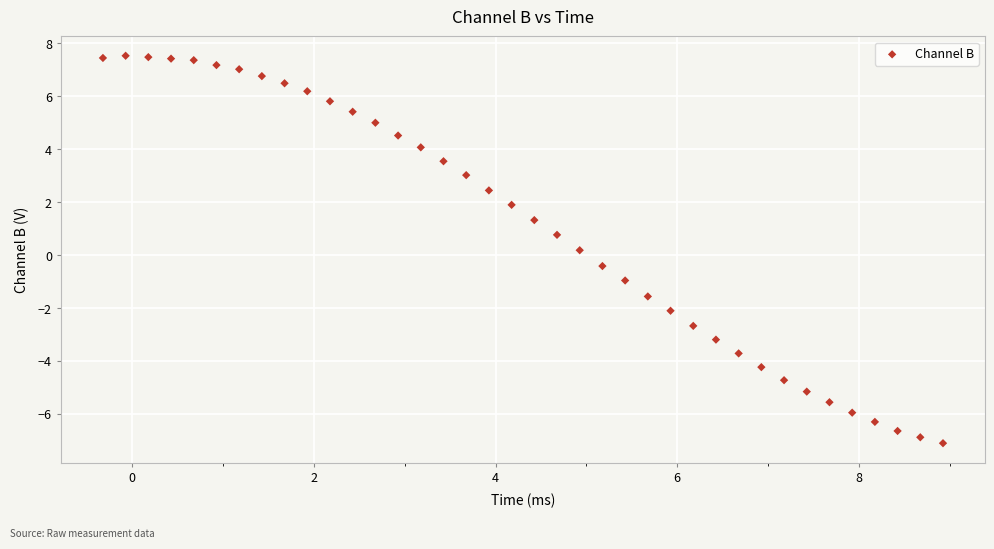

What is the range of X values (max minus min)?

9.2